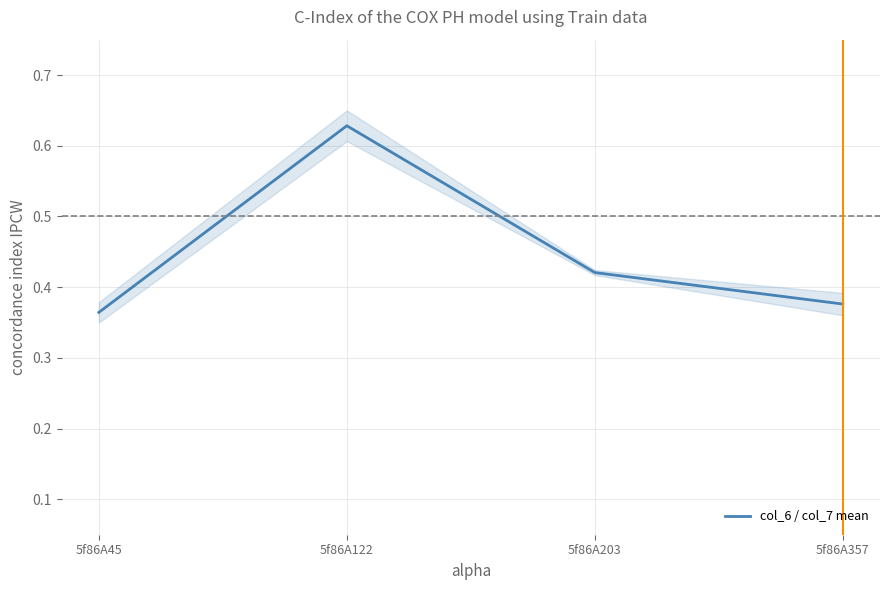

List the labels in order of value, smallest first.

5f86A45, 5f86A357, 5f86A203, 5f86A122